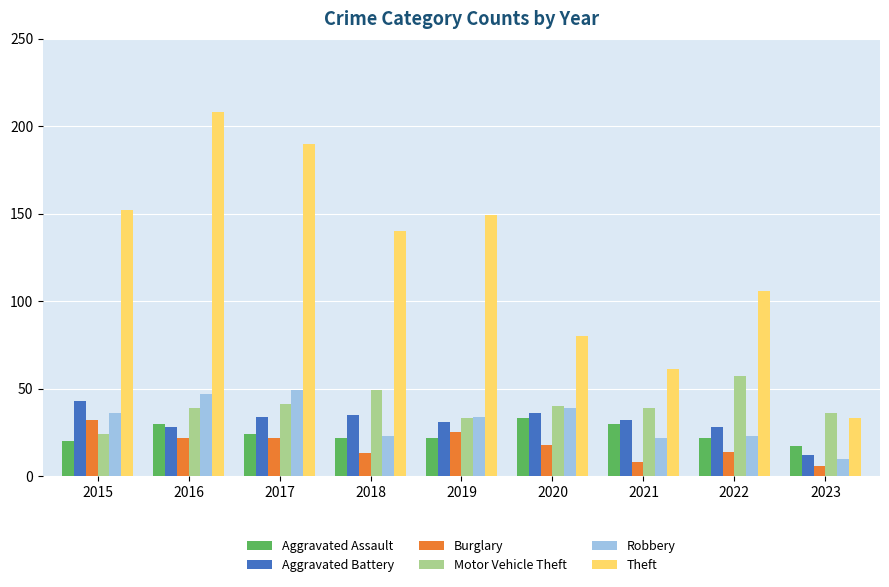

What is the difference between the maximum and minimum values in the Motor Vehicle Theft series?

33